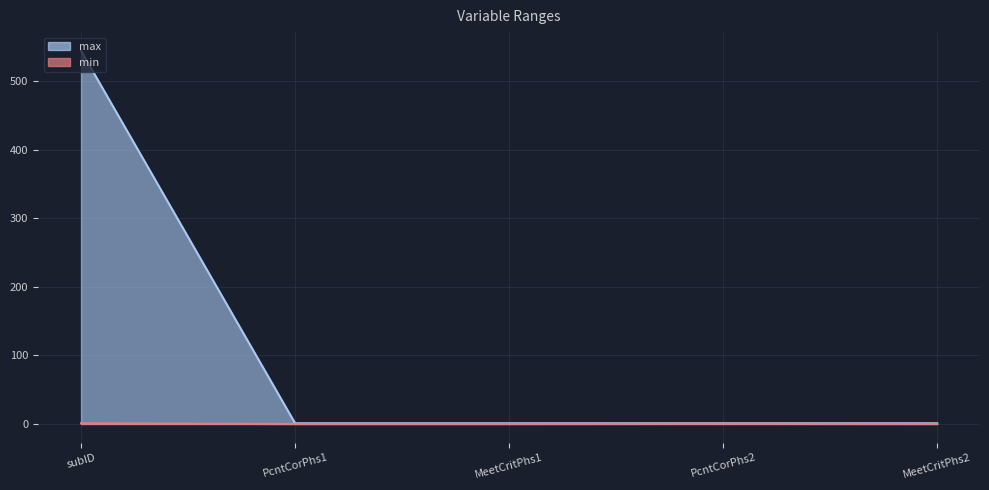

How many distinct data groups are displayed?

2